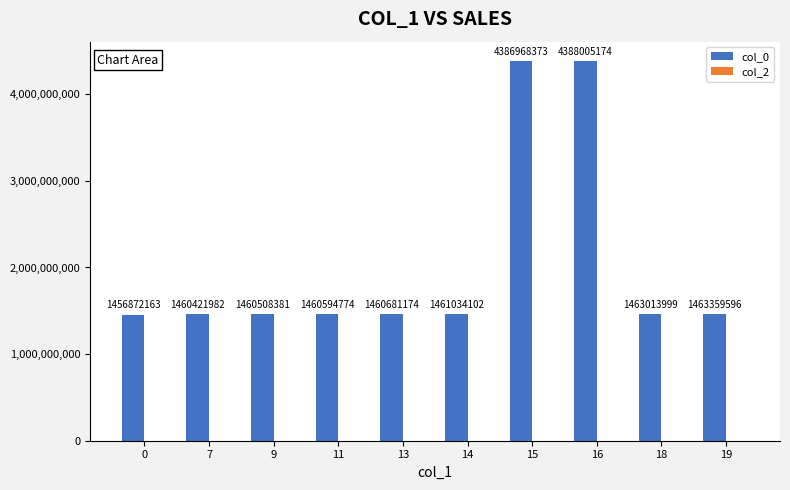

How many bars are there in total?

10